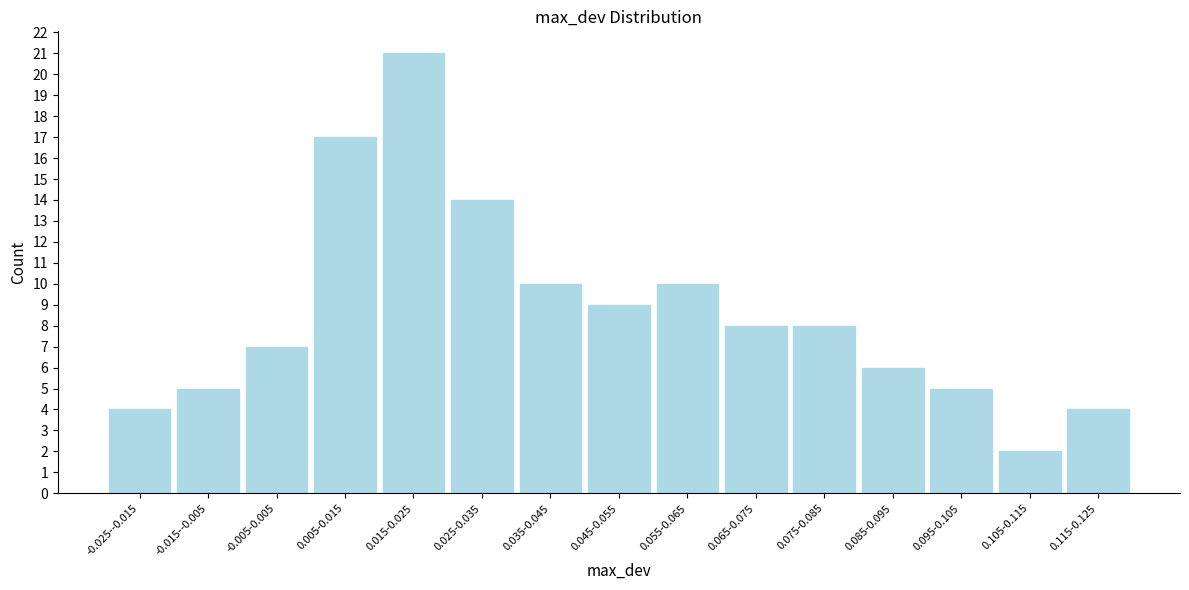

Reading right to left, transcribe all the data shown in this chart.

4	2	5	6	8	8	10	9	10	14	21	17	7	5	4